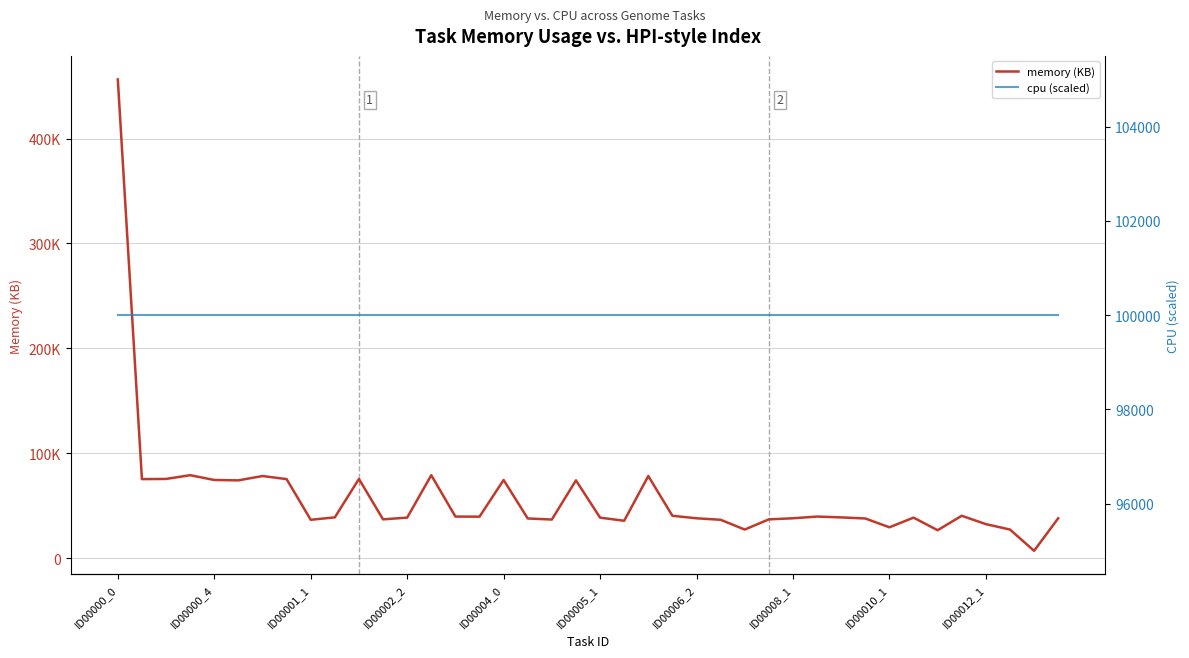

Reading right to left, list all the values displayed in this chart.

memory (KB): 37918.1	6885.5	27167.9	32335.4	40299.5	26537.6	38527.2	29311.4	37723.4	38743.5	39549.6	37918.1	36885.1	27167.9	36478.0	37901.2	40299.5	78200.8	35530.3	38527.2	74057.5	36710.5	37723.4	74433.9	39446.6	39549.6	78996.3	38539.3	36885.1	75424.4	38782.2	36478.0	75260.2	78200.8	74057.5	74433.9	78996.3	75424.4	75260.2	456373.0
cpu (scaled): 100000.0	100000.0	100000.0	100000.0	100000.0	100000.0	100000.0	100000.0	100000.0	100000.0	100000.0	100000.0	100000.0	100000.0	100000.0	100000.0	100000.0	100000.0	100000.0	100000.0	100000.0	100000.0	100000.0	100000.0	100000.0	100000.0	100000.0	100000.0	100000.0	100000.0	100000.0	100000.0	100000.0	100000.0	100000.0	100000.0	100000.0	100000.0	100000.0	100000.0